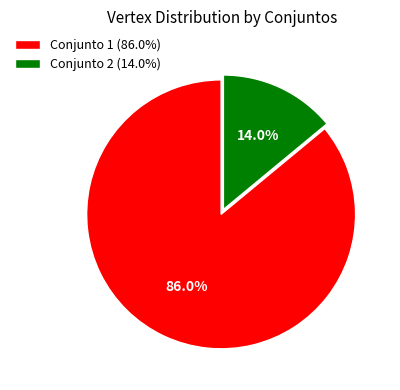

Rank the categories by value from lowest to highest.

Conjunto 2 (14.0%), Conjunto 1 (86.0%)